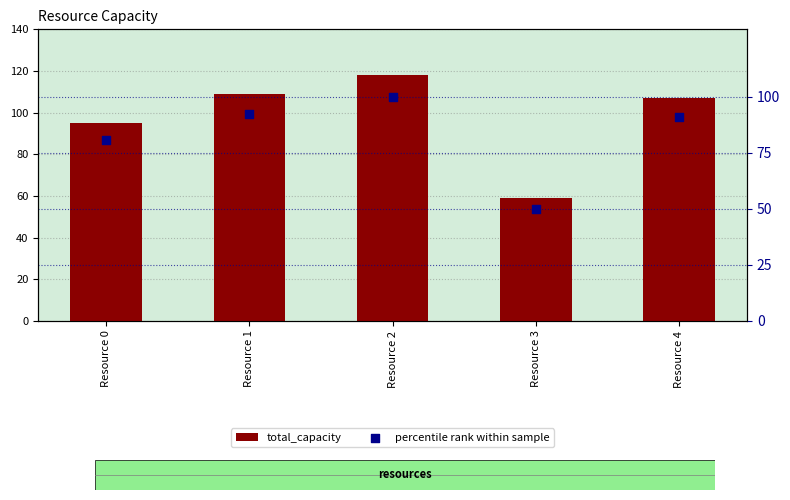

Is the value of total_capacity at Resource 1 greater than the value of percentile rank within sample at Resource 2?

Yes